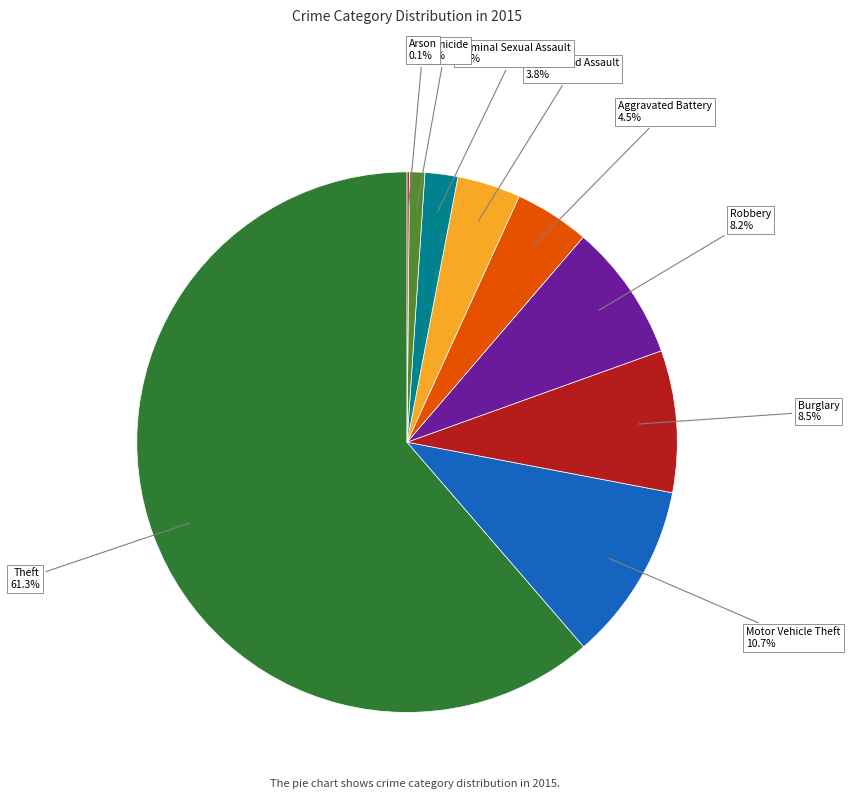

What is the largest slice in the pie chart?

Theft